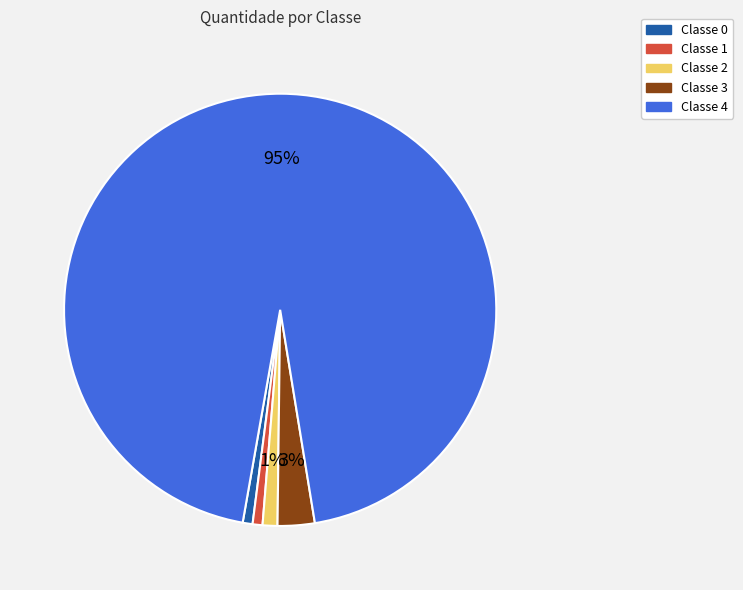

To the nearest percent, what is the average slice percentage?

20%